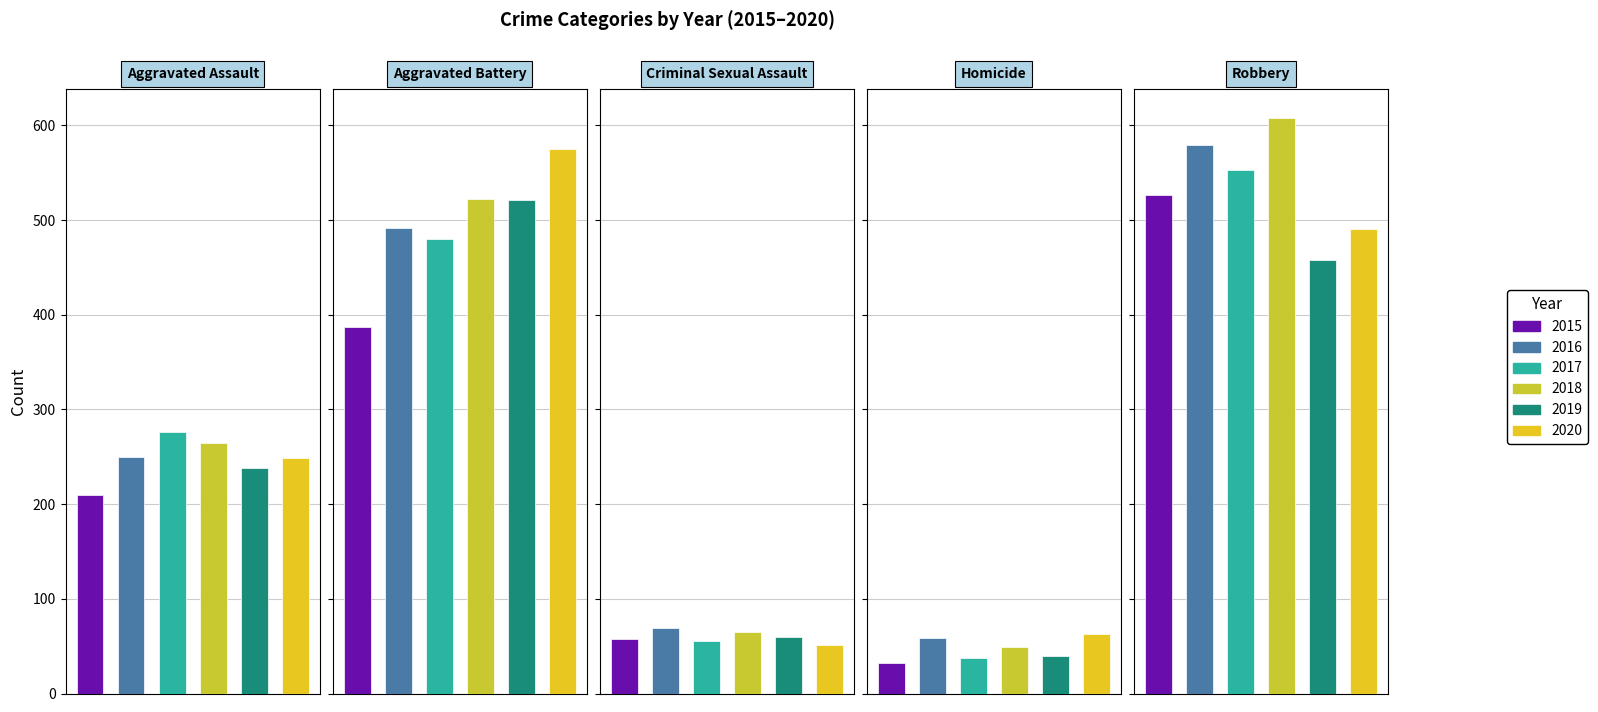

How many categories are shown in the chart?

5